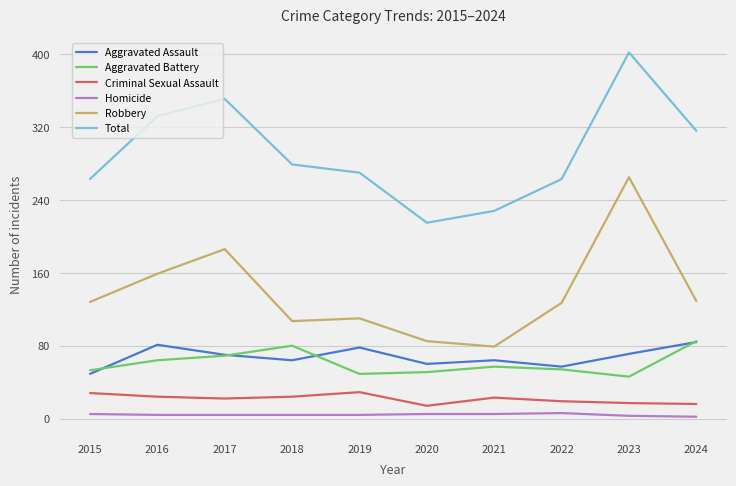

Does the chart have visible grid lines?

Yes